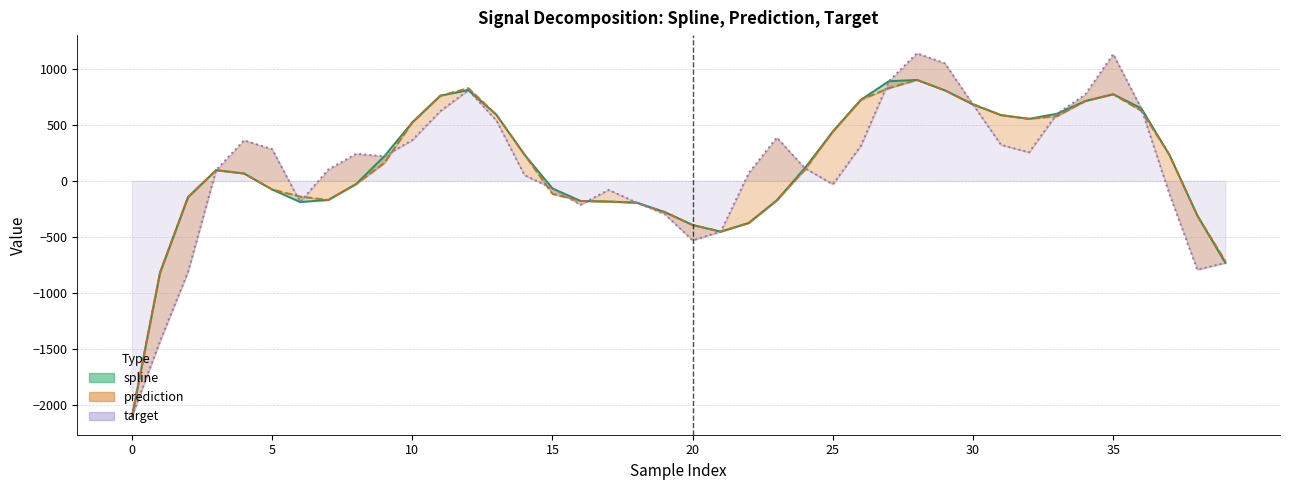

How many lines are shown in the chart?

3